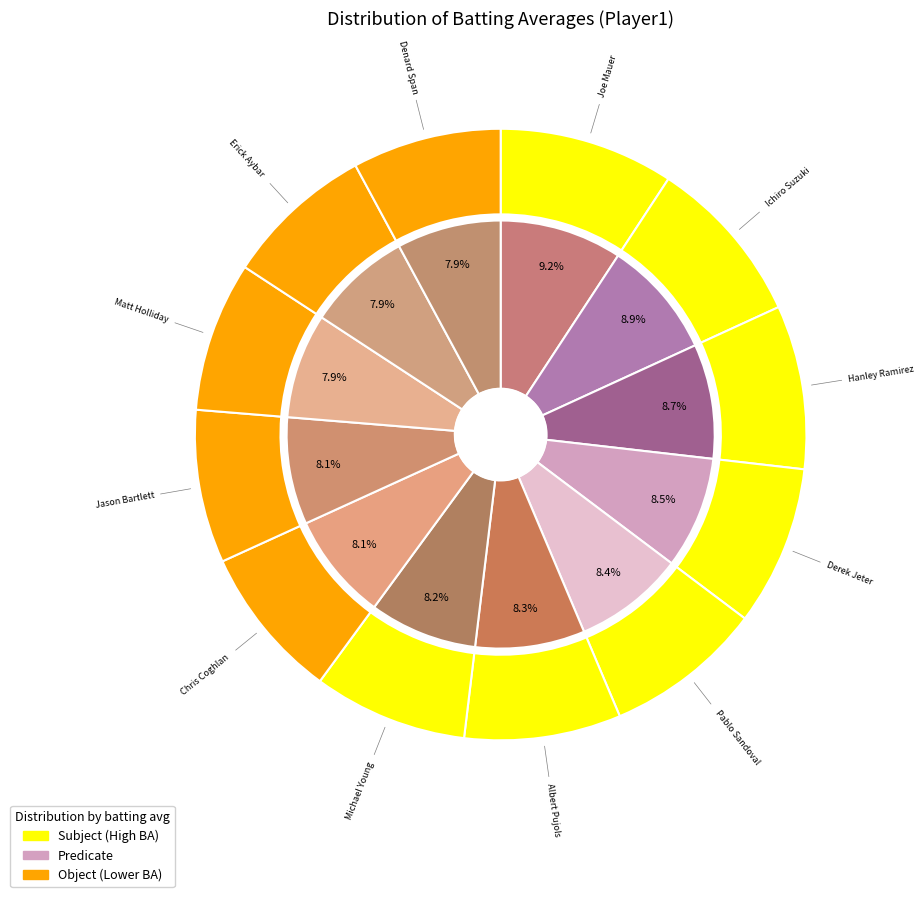

What percentage is NOT represented by Albert Pujols?

91.7%